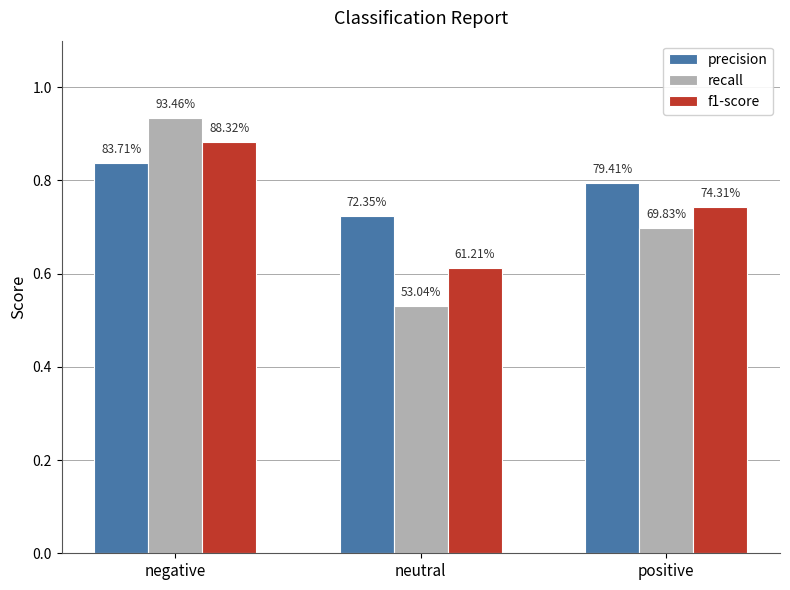

Are the bars grouped side by side (vs. stacked)?

Yes